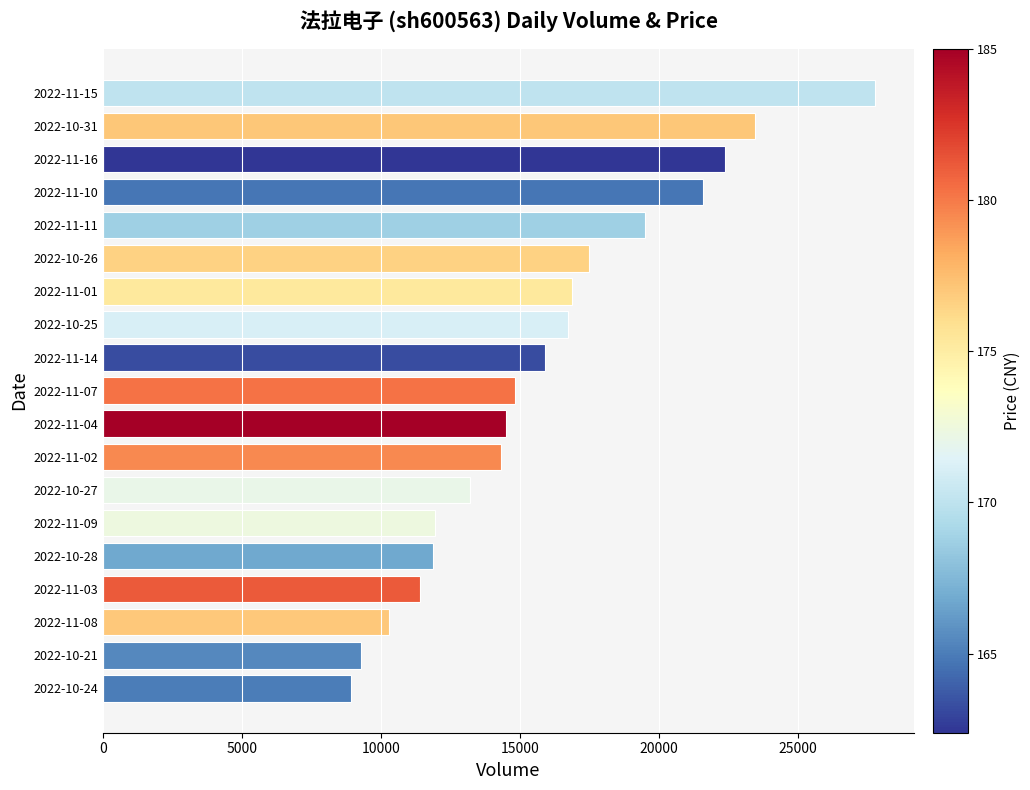

What is the maximum value shown in the chart?

27776